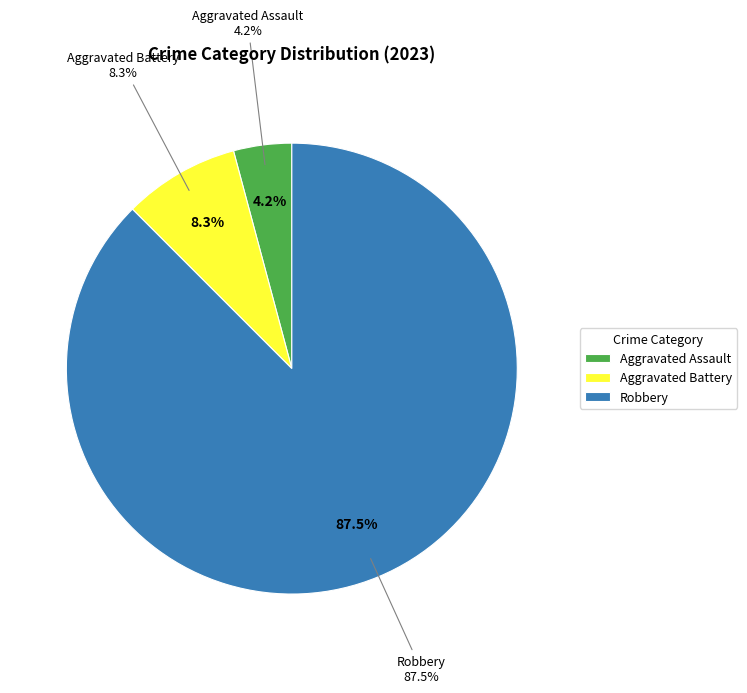

What is the largest slice in the pie chart?

Robbery